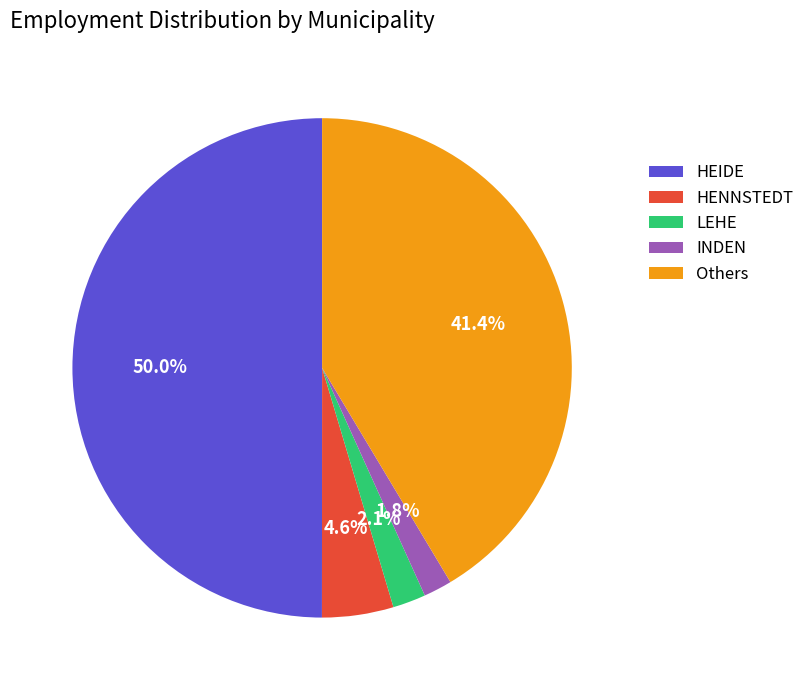

Combined, what portion of the pie is HENNSTEDT and Others?

46.0%